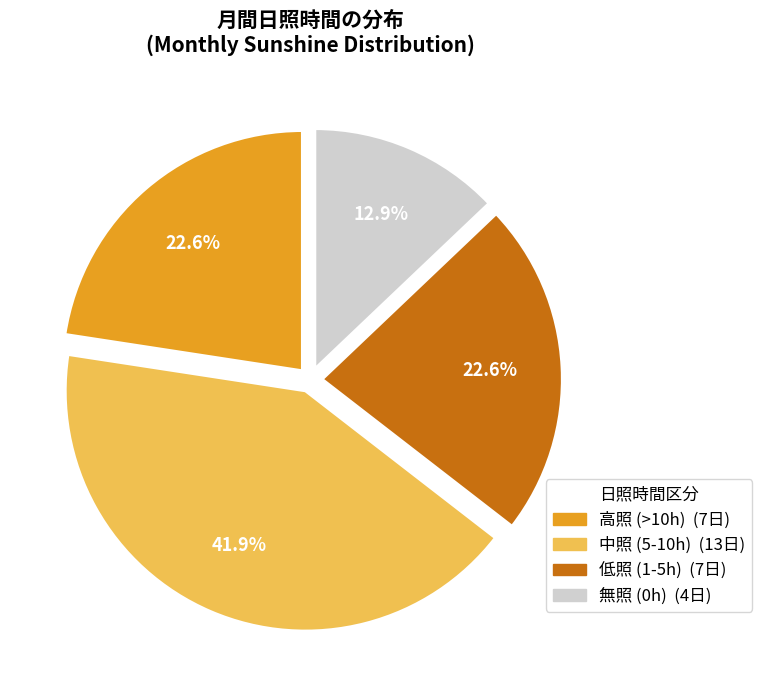

To the nearest percent, what is the average slice percentage?

25%